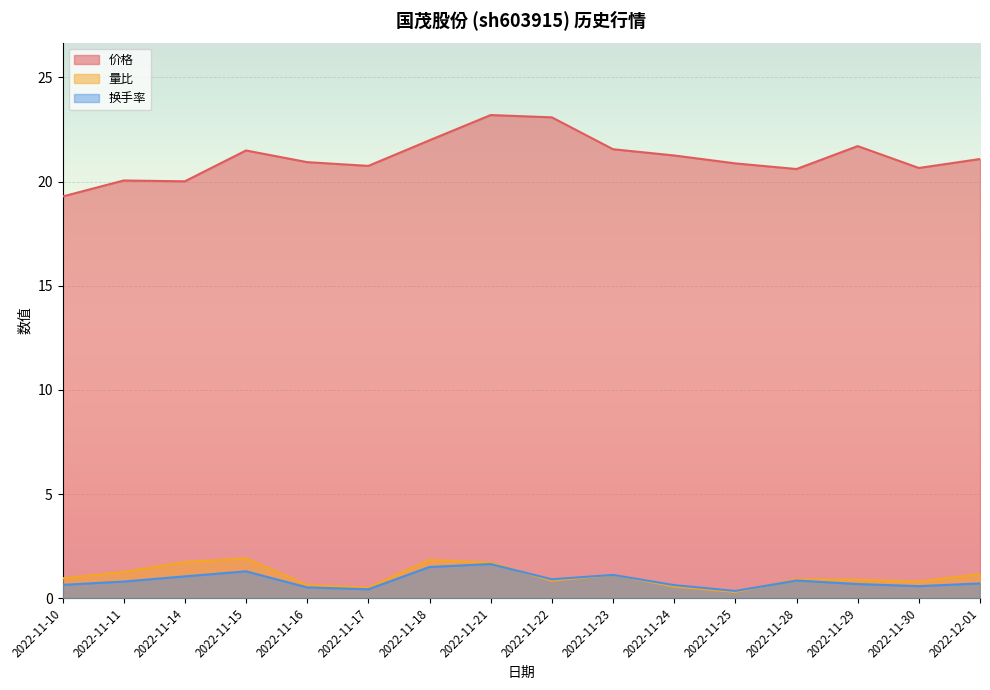

Which series has the largest total across all categories?

价格